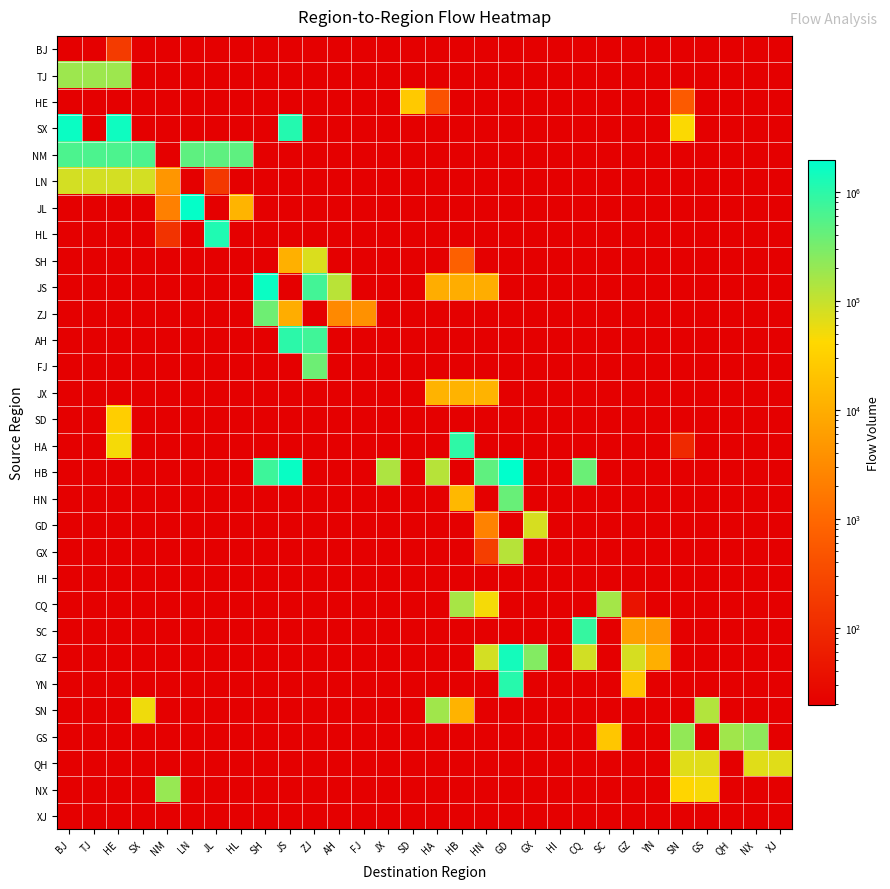

At how many categories does at least one series exceed 1779729?

2